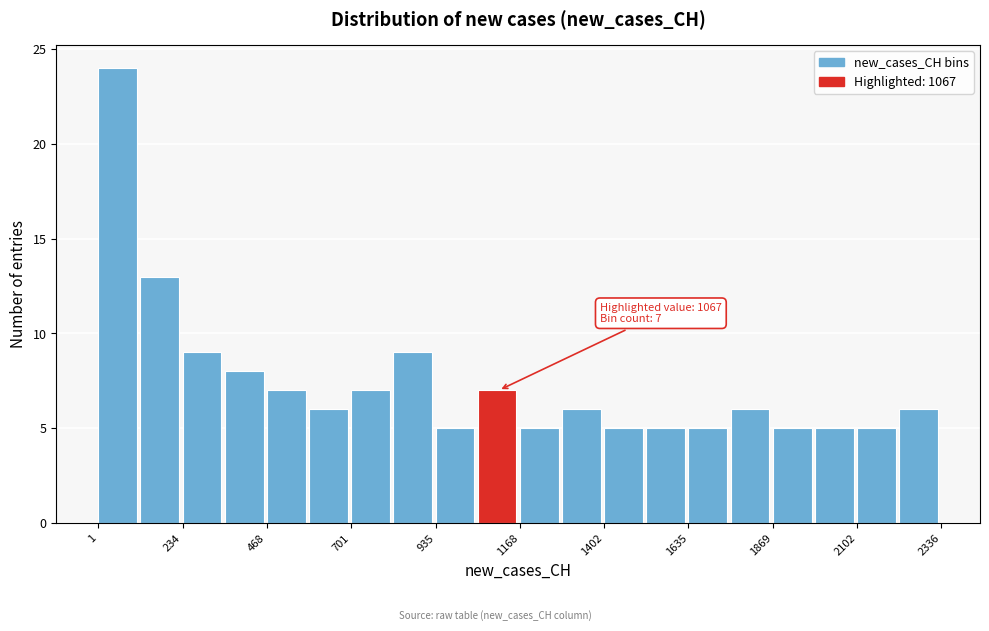

Read against the x-axis, roughly where is the centre of the tallest bar?

50